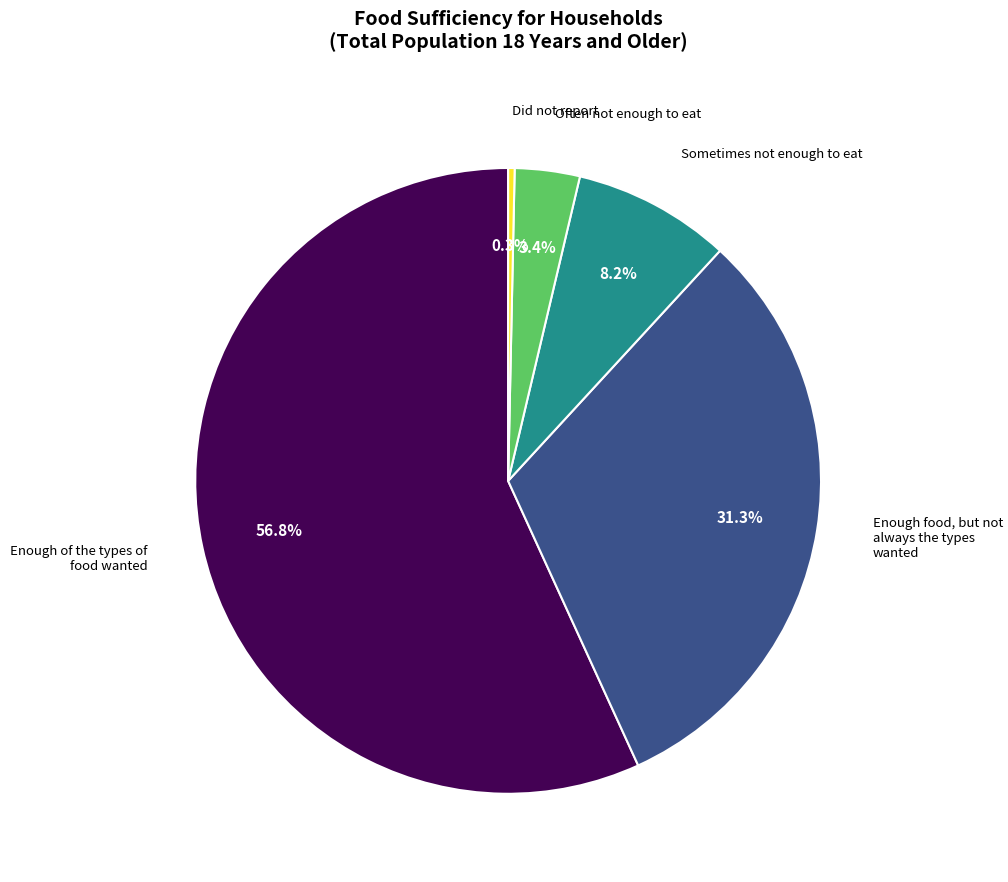

Does any single category account for the majority?

Yes